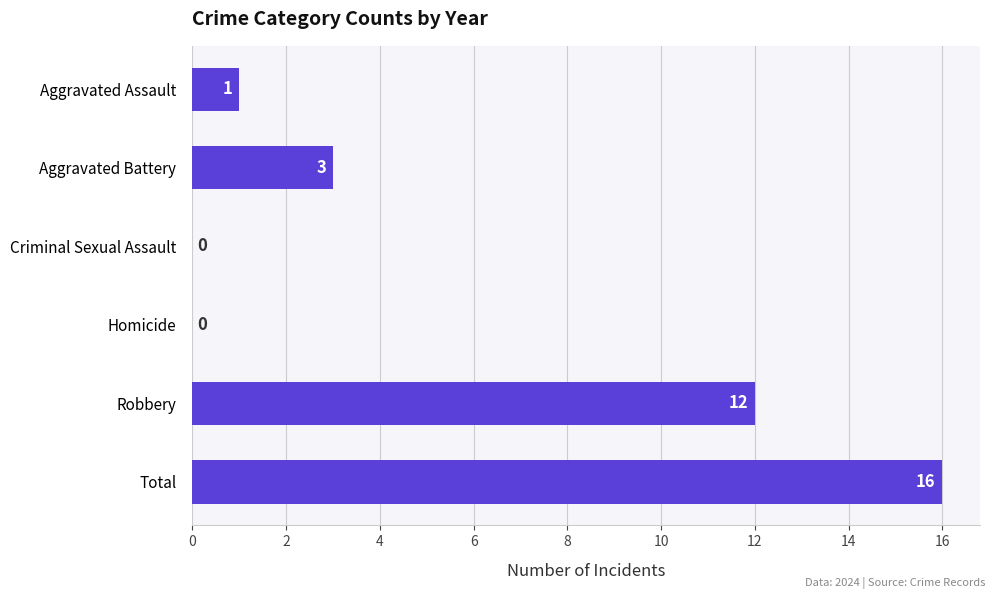

How many series are shown in this chart?

1